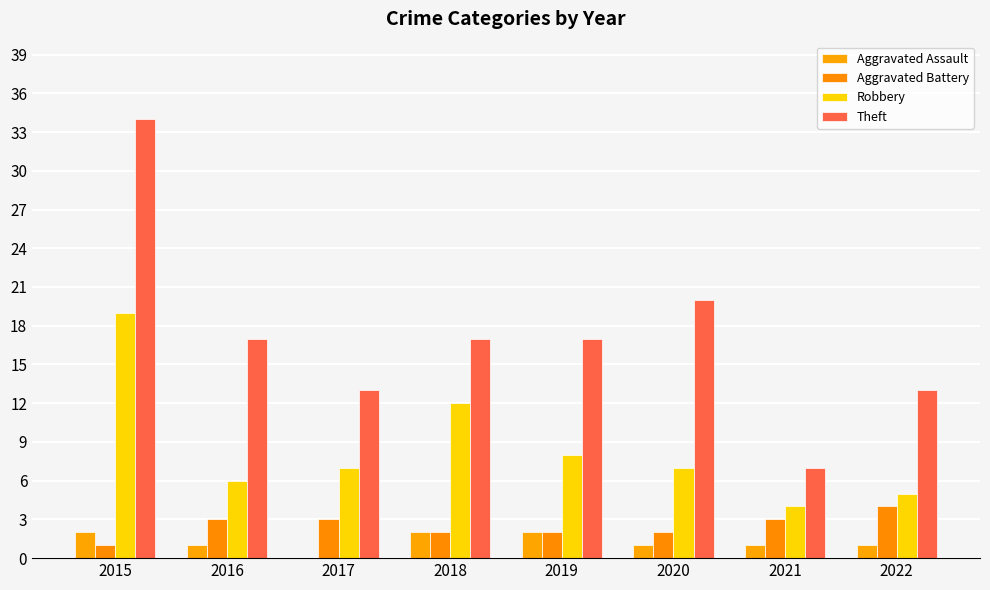

At which category is the sum across all series the highest?

2015